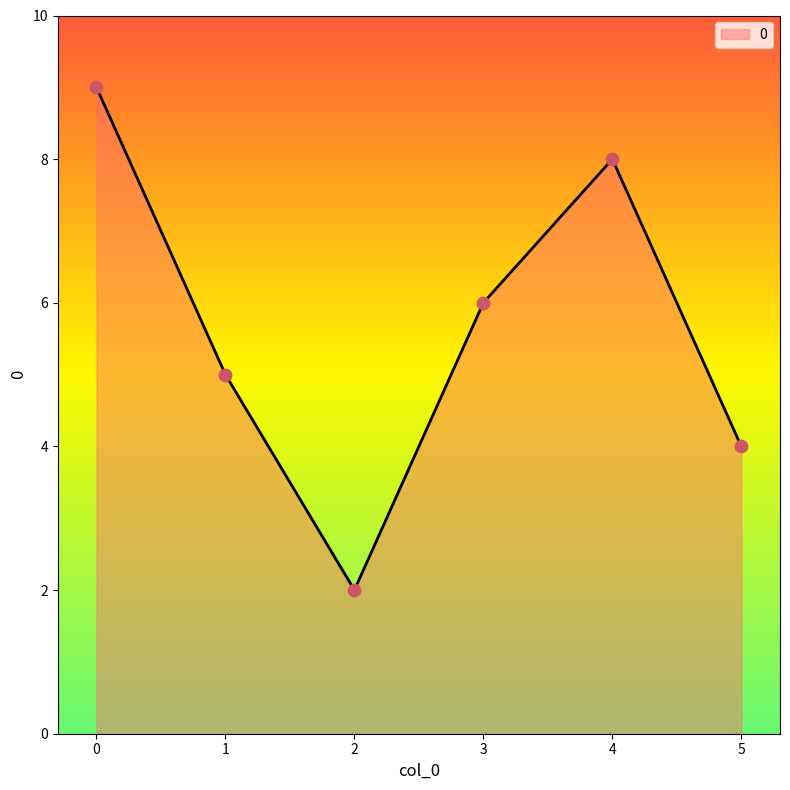

What is the change in value from 0 to 1?

-4